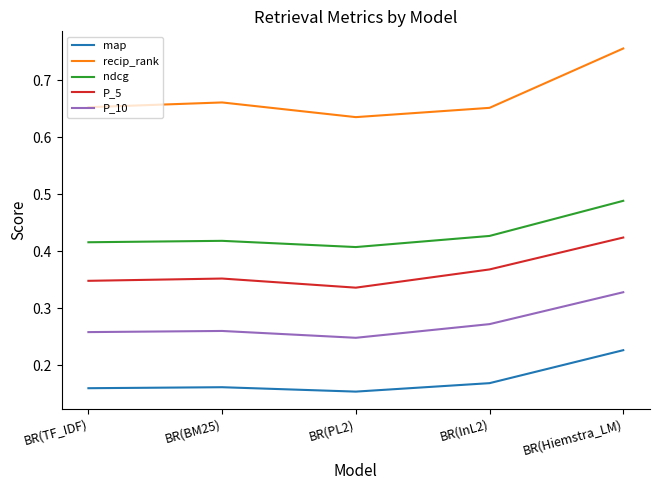

Which category has the highest value in the P_10 series?

BR(Hiemstra_LM)